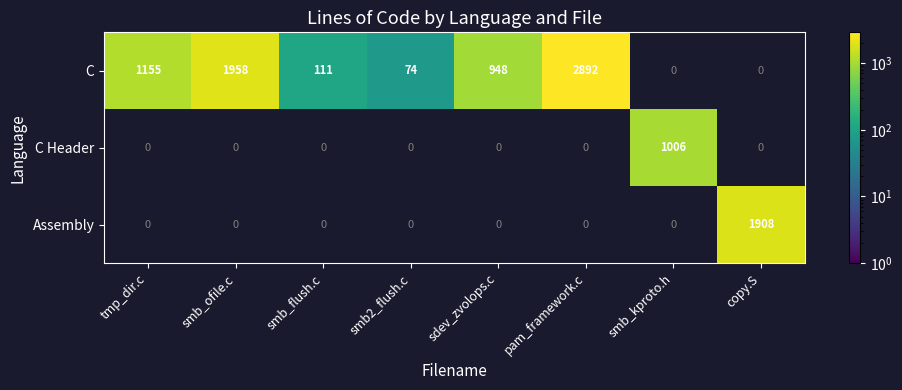

Which series has the widest spread of values?

C